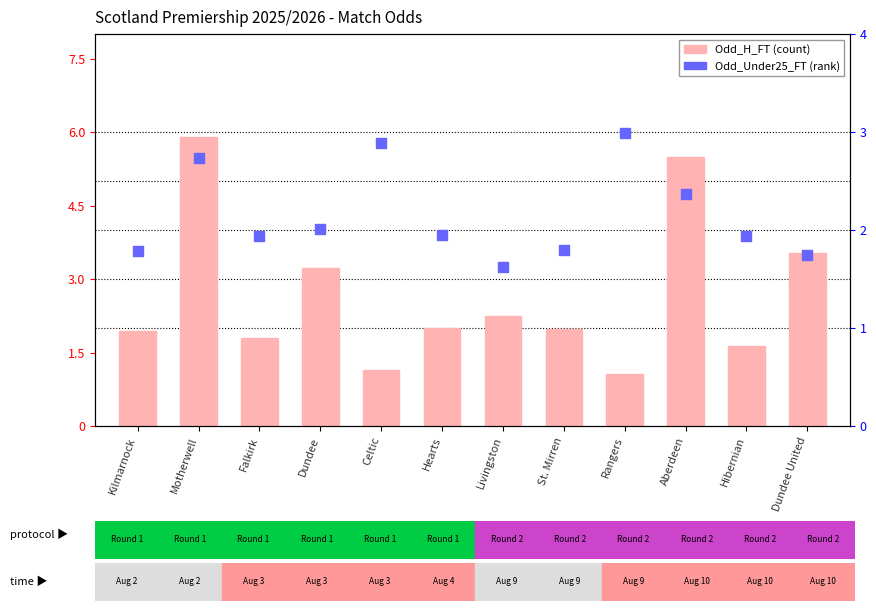

At which category is the sum across all series the highest?

Motherwell